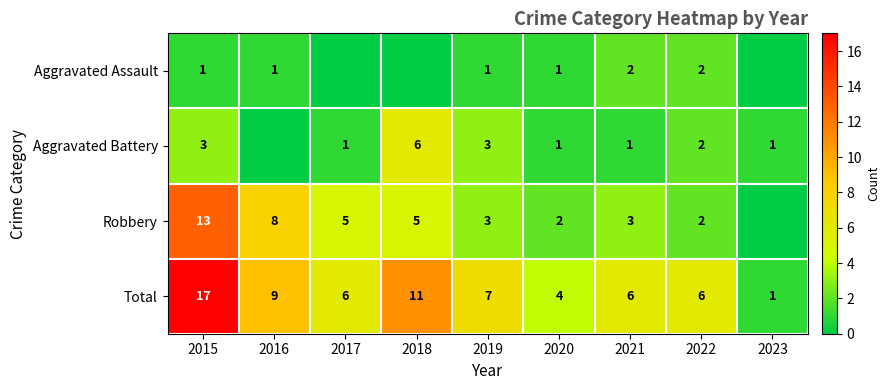

Where does the Total series first go above 6?

2015